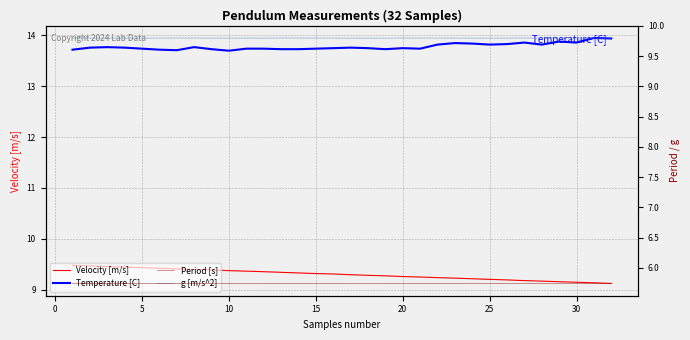

Reading right to left, what are all the values shown in this chart?

Velocity [m/s]: 9.1	9.1	9.1	9.2	9.2	9.2	9.2	9.2	9.2	9.2	9.2	9.2	9.3	9.3	9.3	9.3	9.3	9.3	9.3	9.3	9.4	9.4	9.4	9.4	9.4	9.4	9.4	9.4	9.4	9.5	9.5	9.5
Temperature [C]: 13.9	13.9	13.9	13.9	13.8	13.9	13.8	13.8	13.8	13.8	13.8	13.7	13.8	13.7	13.8	13.8	13.8	13.7	13.7	13.7	13.7	13.7	13.7	13.7	13.8	13.7	13.7	13.7	13.8	13.8	13.8	13.7
Period [s]: 5.7	5.7	5.7	5.7	5.7	5.7	5.7	5.7	5.7	5.7	5.7	5.7	5.7	5.7	5.7	5.7	5.7	5.7	5.7	5.7	5.7	5.7	5.7	5.7	5.7	5.7	5.7	5.7	5.7	5.7	5.7	5.7
g [m/s^2]: 9.8	9.8	9.8	9.8	9.8	9.8	9.8	9.8	9.8	9.8	9.8	9.8	9.8	9.8	9.8	9.8	9.8	9.8	9.8	9.8	9.8	9.8	9.8	9.8	9.8	9.8	9.8	9.8	9.8	9.8	9.8	9.8